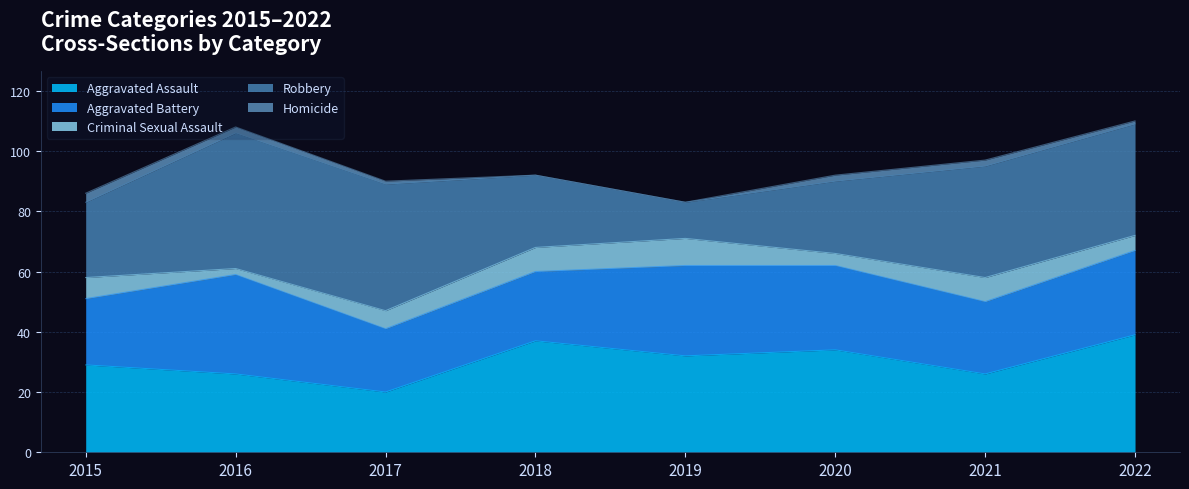

Reading left to right, extract all data points from this chart.

Aggravated Assault: 29	26	20	37	32	34	26	39
Aggravated Battery: 22	33	21	23	30	28	24	28
Criminal Sexual Assault: 7	2	6	8	9	4	8	5
Robbery: 25	45	42	24	12	24	37	37
Homicide: 3	2	1	0	0	2	2	1